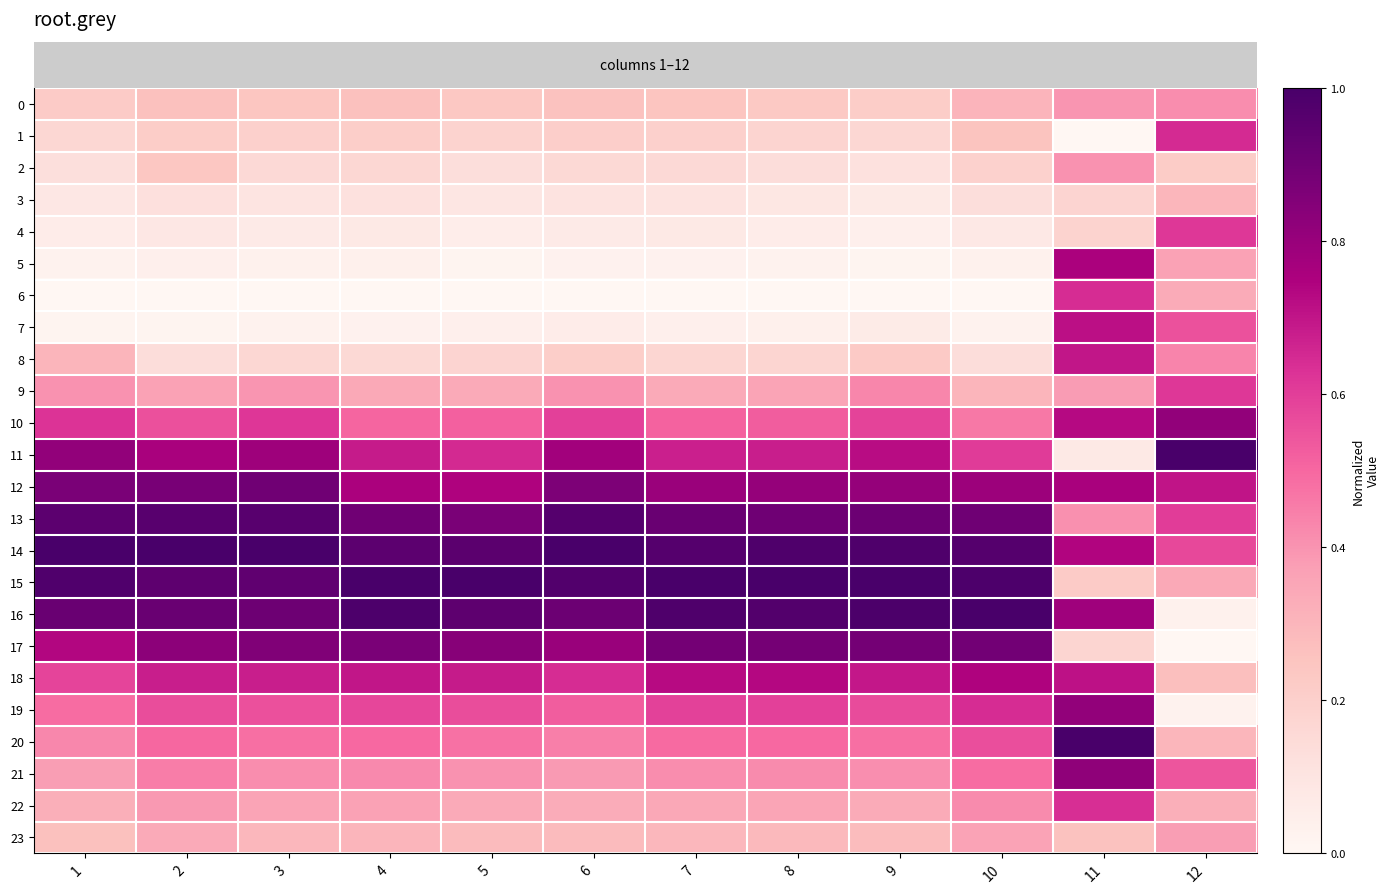

Which series changed the most between 3 and 11?

row_5